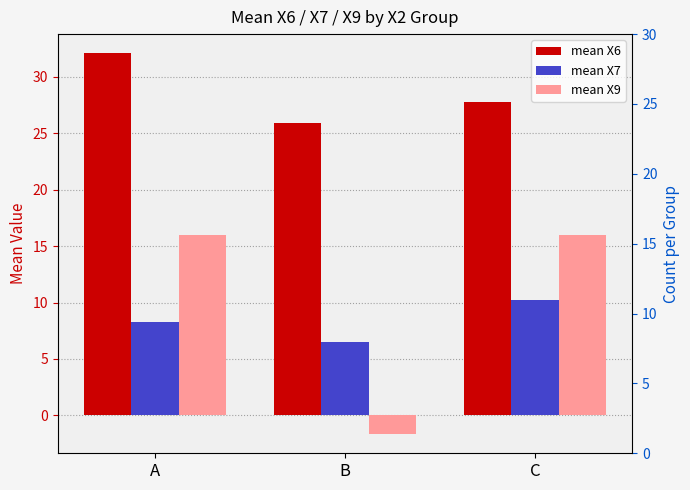

Does the chart contain stacked bars?

No